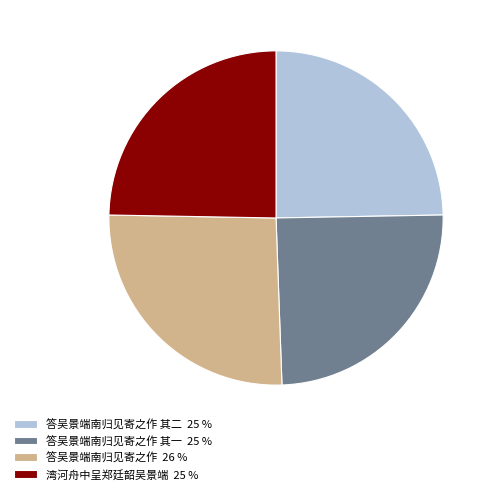

Approximately how many times larger is the value at 答吴景端南归见寄之作 26 % compared to 答吴景端南归见寄之作 其二 25 %?

1.0